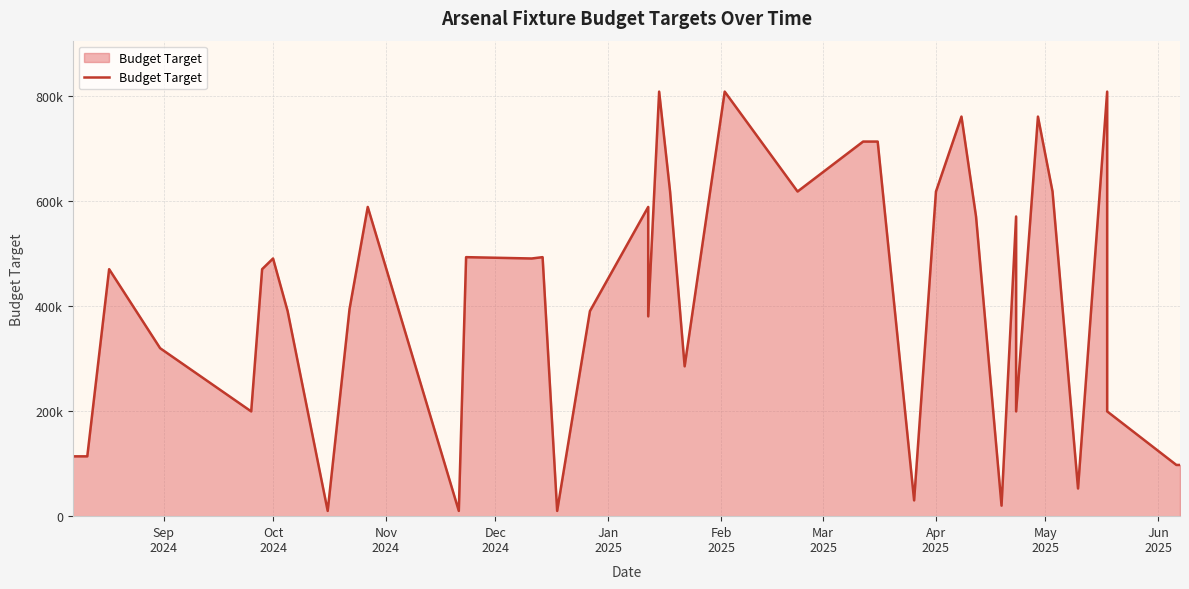

What is the difference between the maximum and second lowest values?

797500